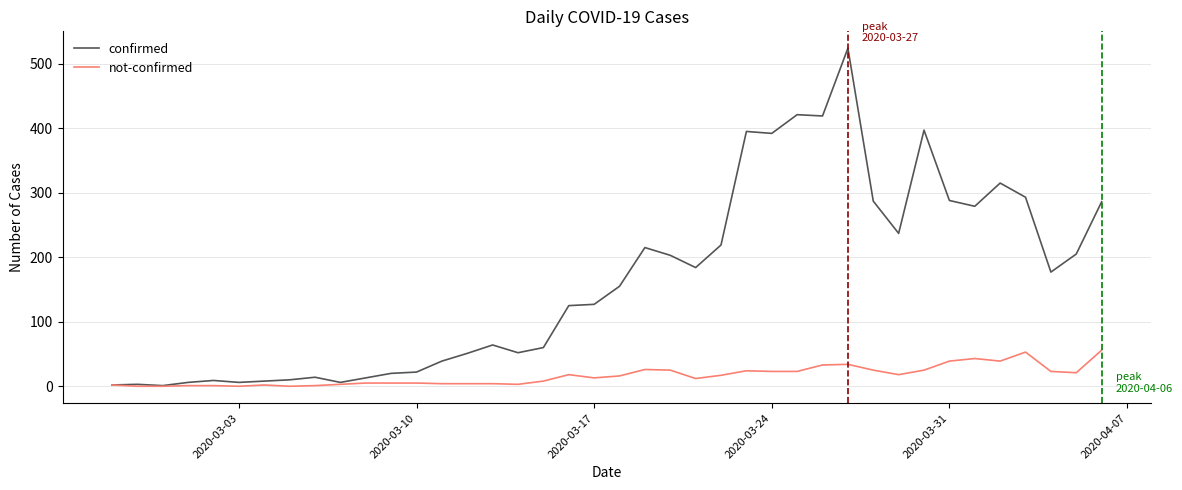

Which series has the largest range (max minus min)?

confirmed